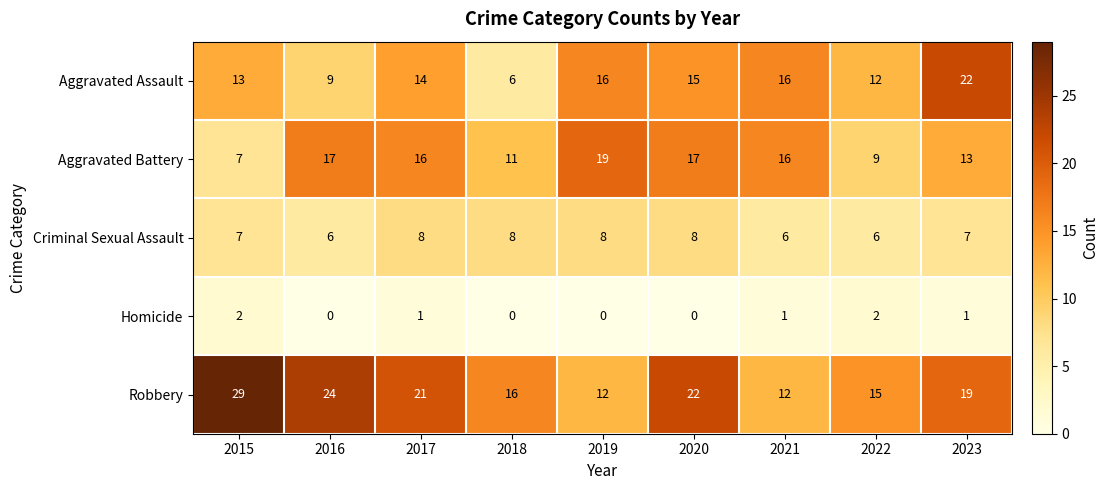

What is the lowest value of the Criminal Sexual Assault series?

6